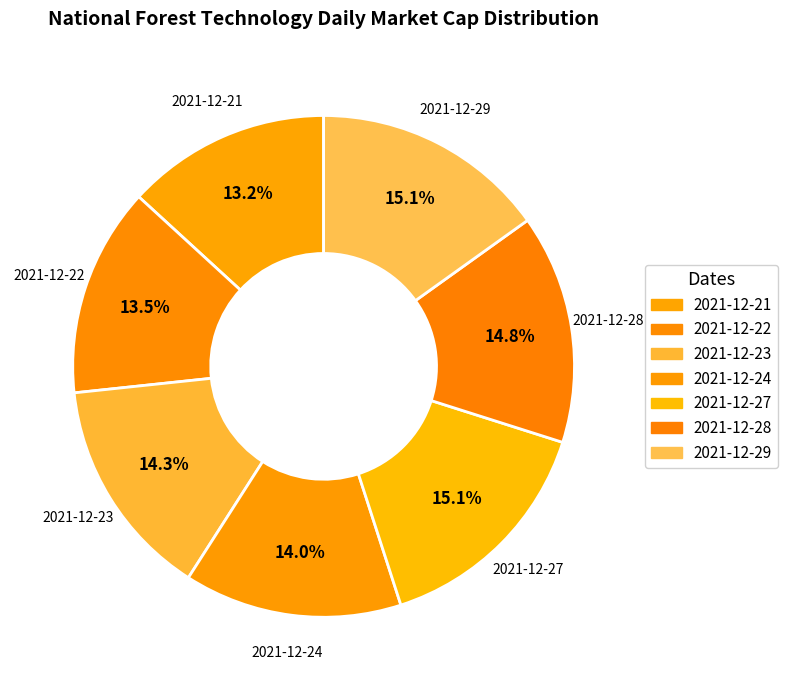

Does 2021-12-23 represent more than half of the total?

No